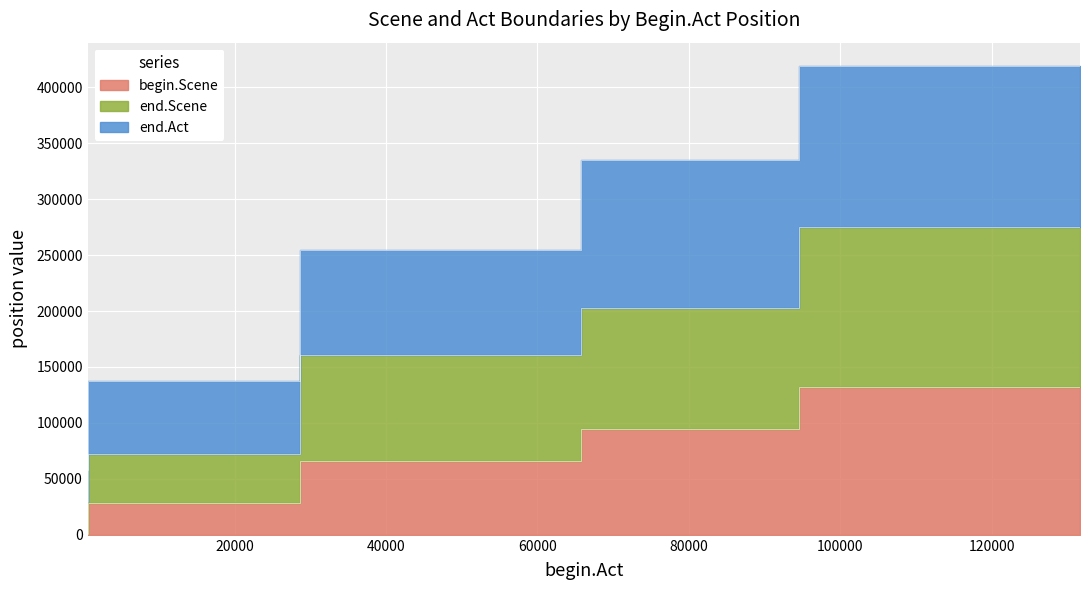

True or false: end.Act has more than 2 points higher than both neighbors.

False